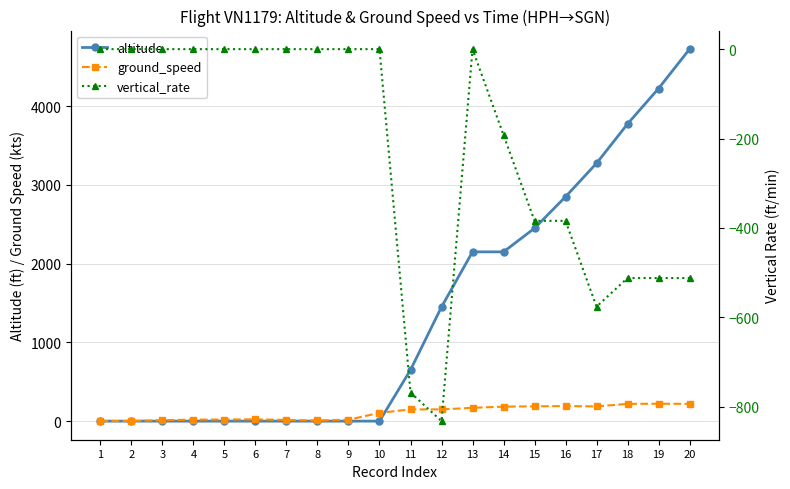

In vertical_rate, how many points are lower than both neighbors (excluding endpoints)?

2